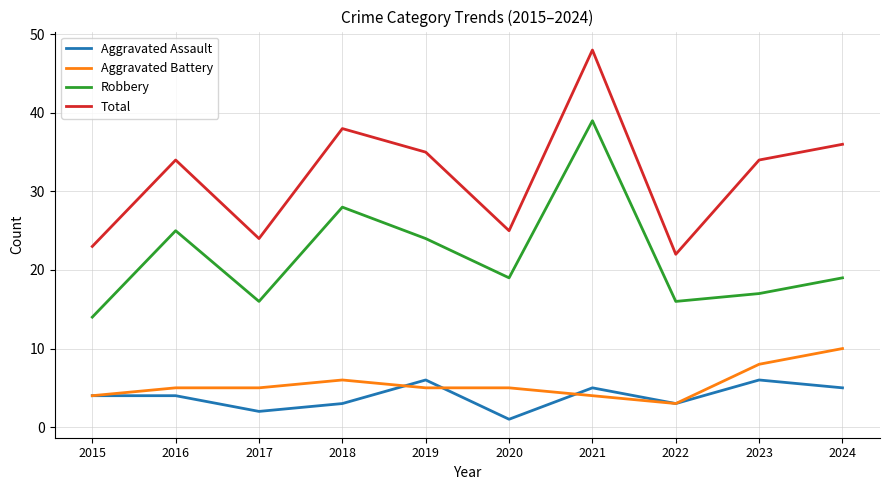

True or false: Aggravated Battery and Aggravated Assault cross at least once.

True